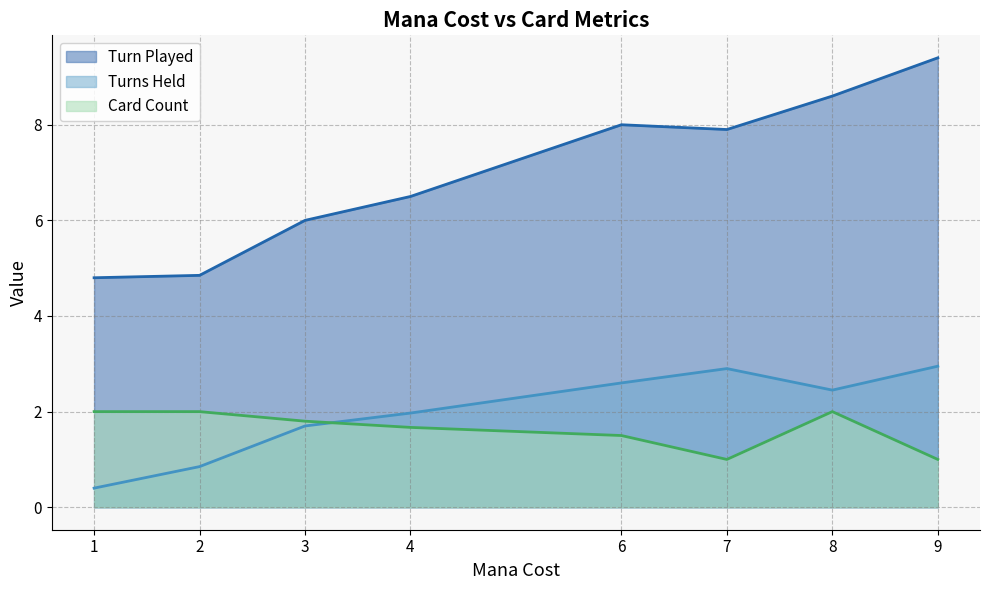

Where does the Turn Played series first go above 7?

6